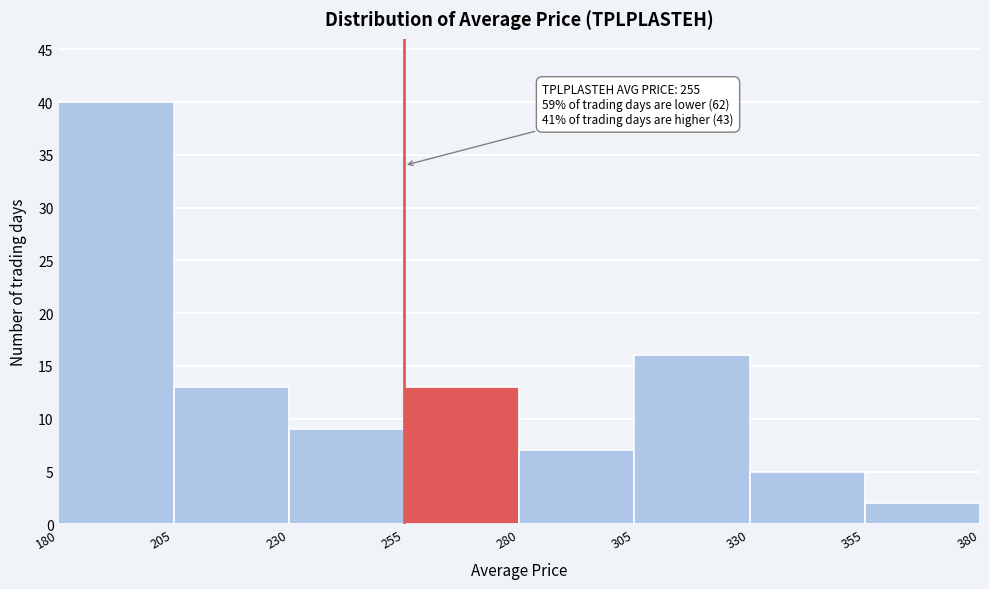

Over which range of the x-axis is the bar tallest?

180 to 205